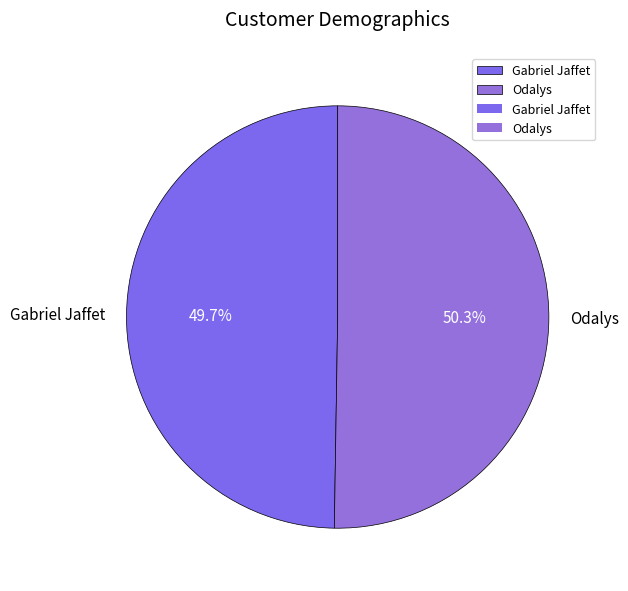

What is the largest slice in the pie chart?

Odalys